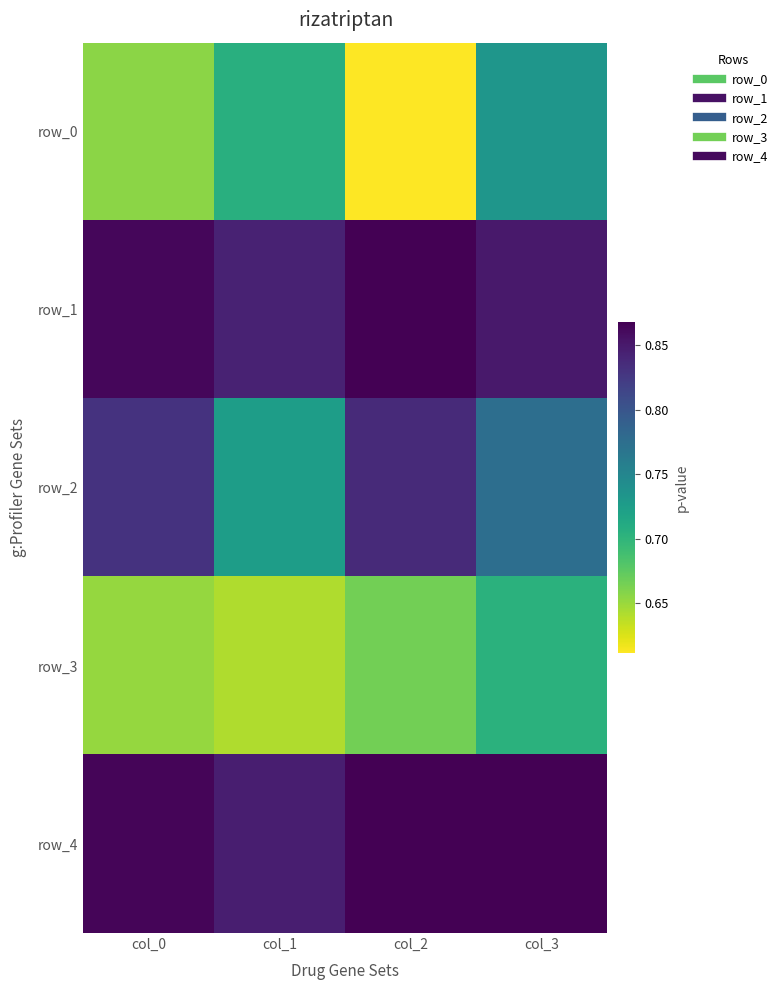

Between col_0 and col_1, which series saw the biggest shift?

row_2